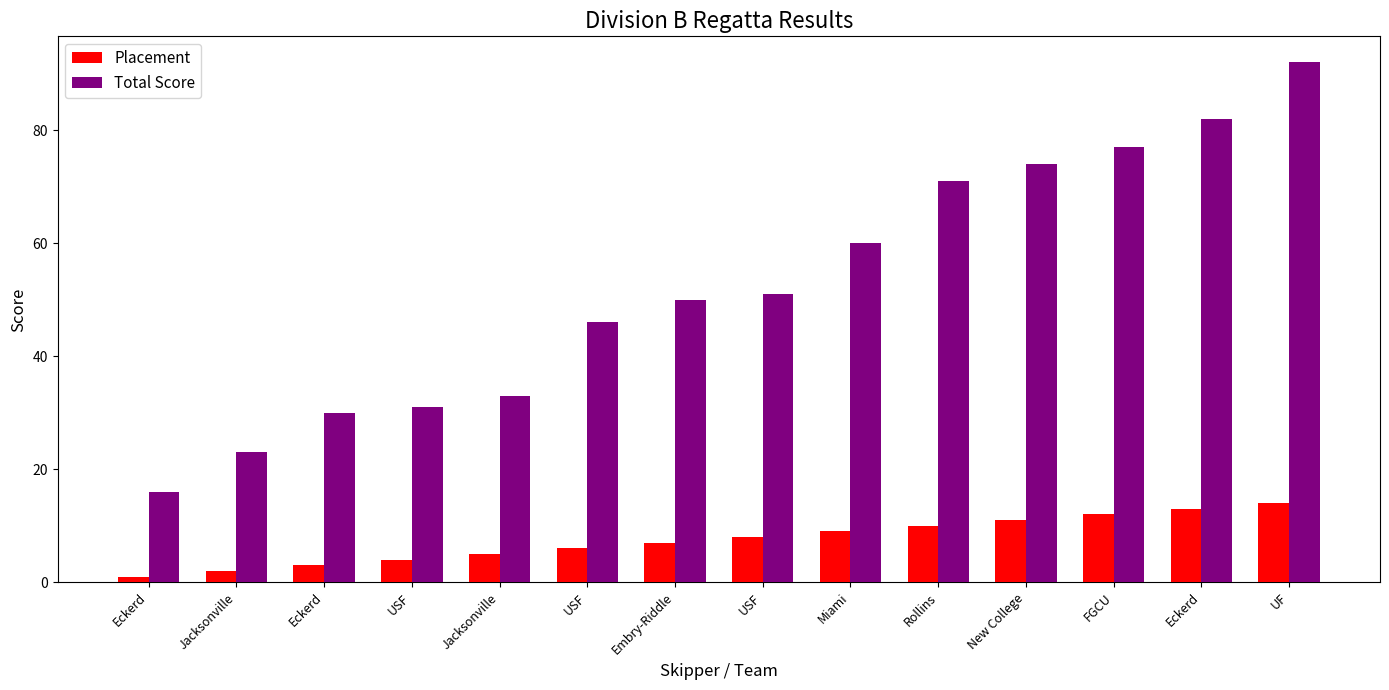

Is it true that Total Score equals 46 at USF?

True